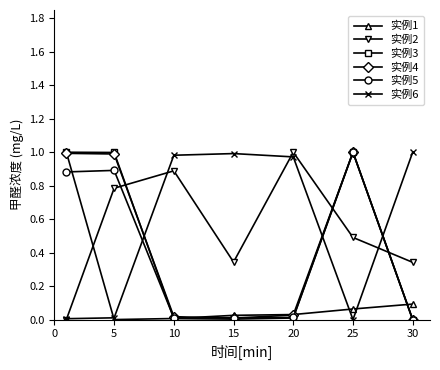

True or false: 实例2 and 实例6 cross at least once.

True